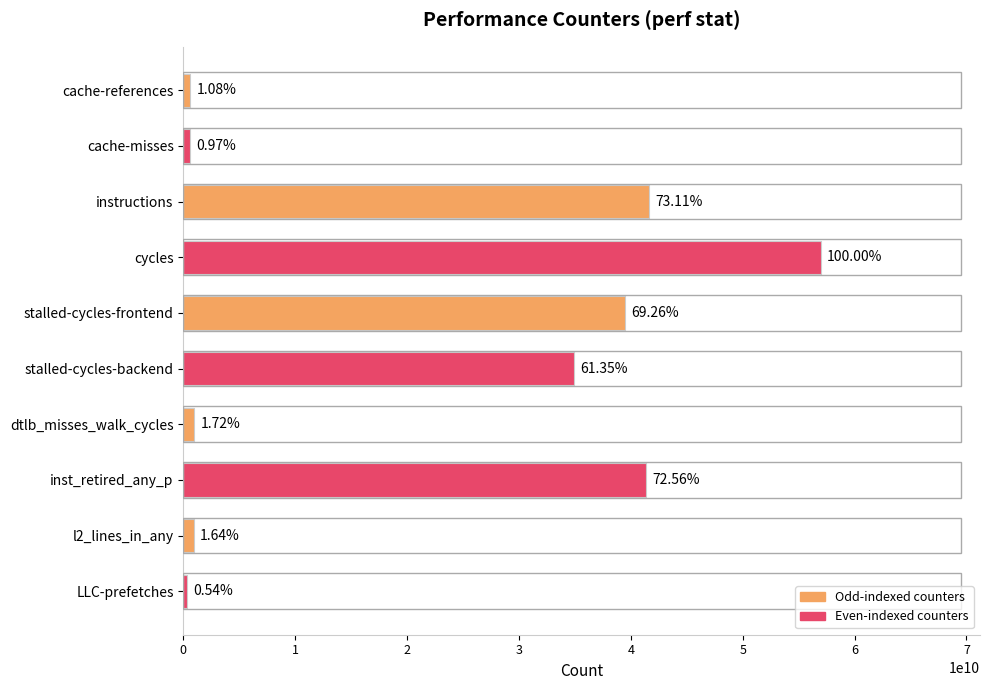

What is the difference between the maximum and minimum values?

56664668724